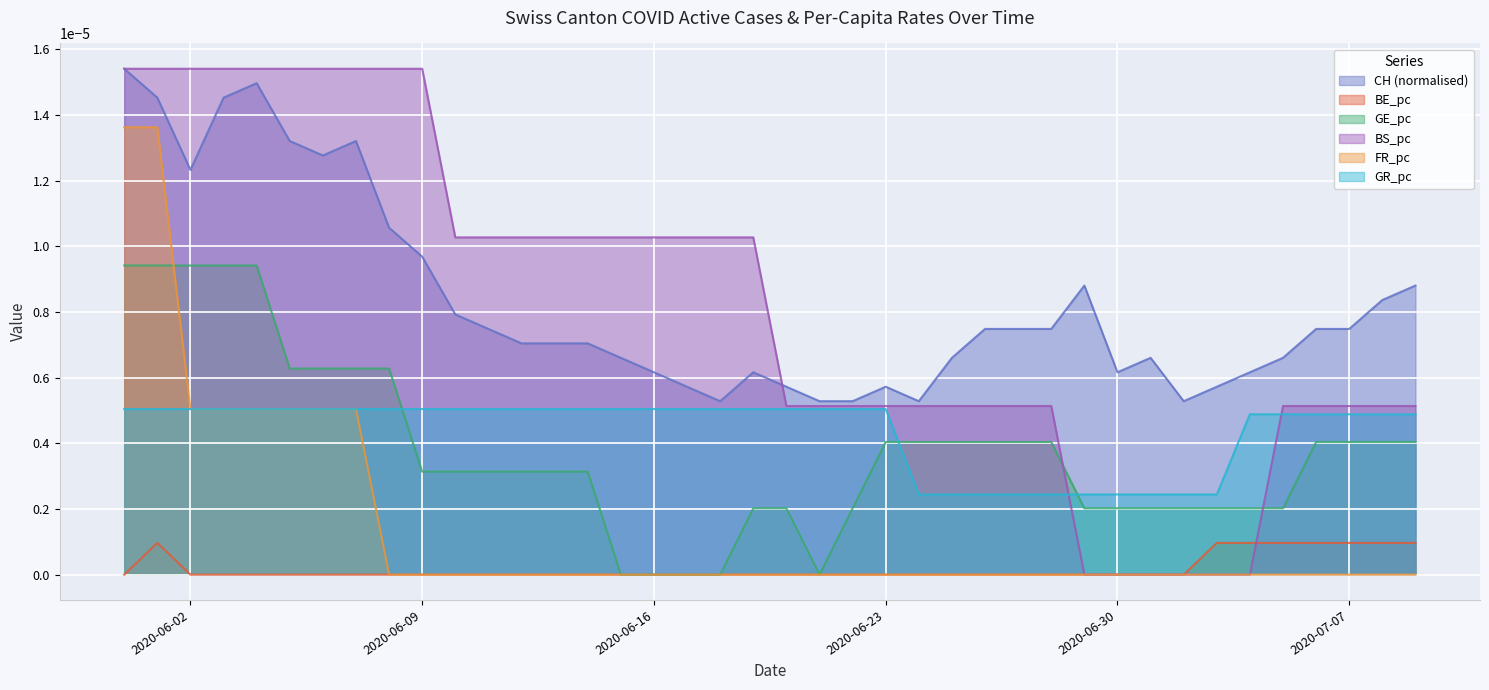

Which series ends up on top after the final intersection of BS_pc and BE_pc?

BS_pc